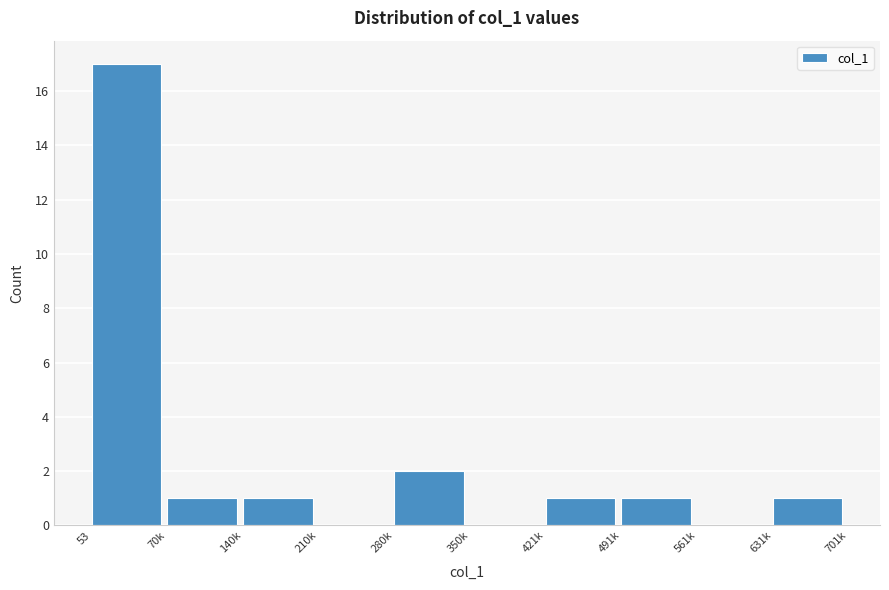

Reading right to left, list all the values displayed in this chart.

631k=1	561k=0	491k=1	421k=1	350k=0	280k=2	210k=0	140k=1	70k=1	53=17